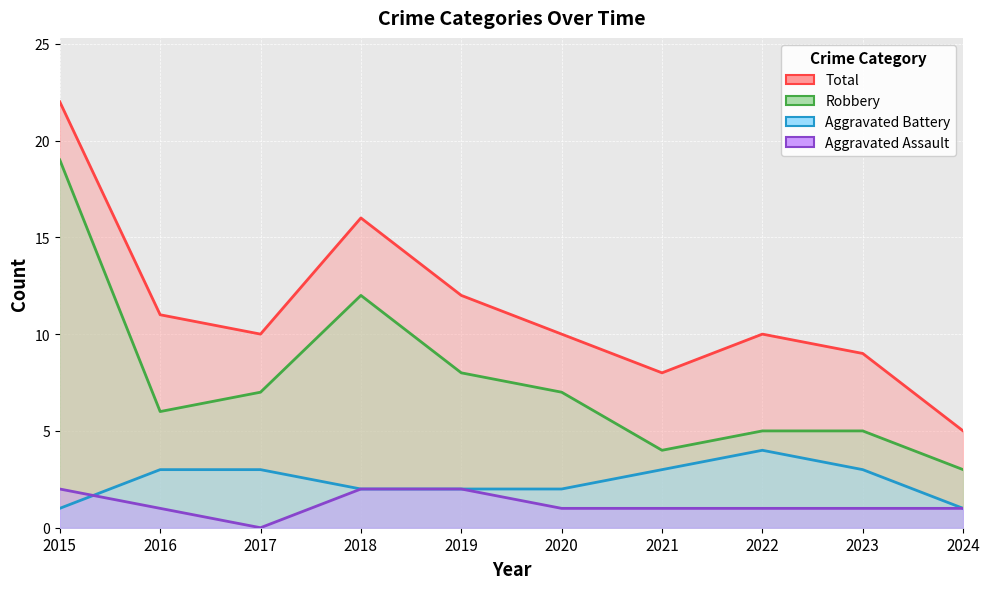

What is the value of the Robbery point at the 5th from the left?

8